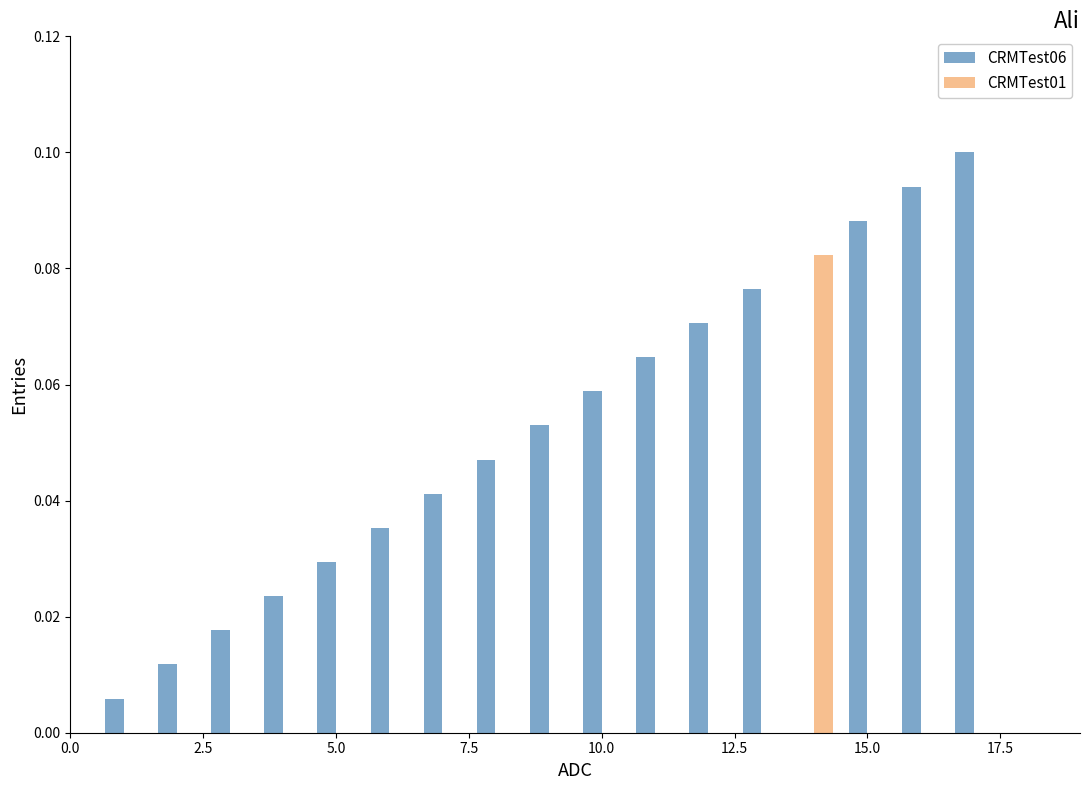

How many categories are shown in the chart?

17